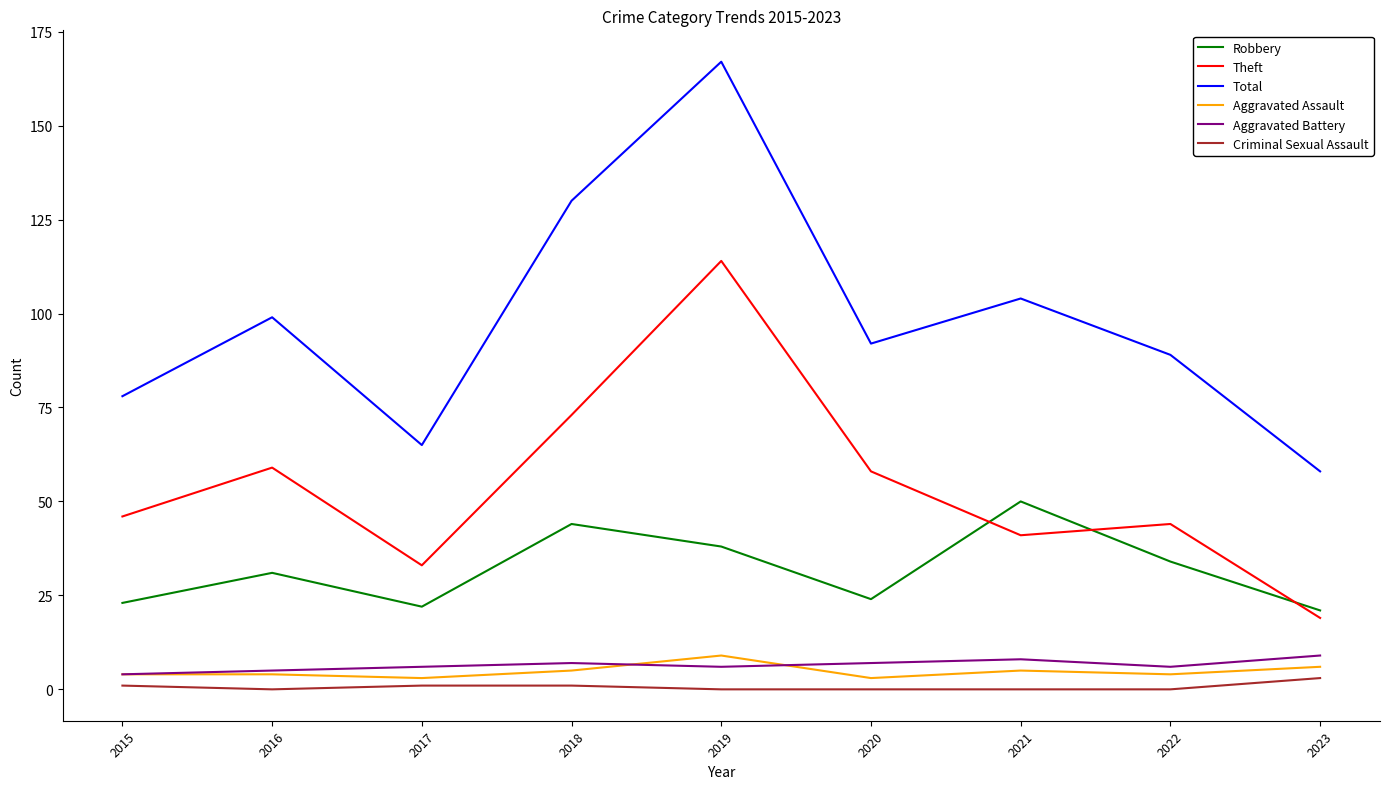

Between 2015 and 2016, which series saw the biggest shift?

Total